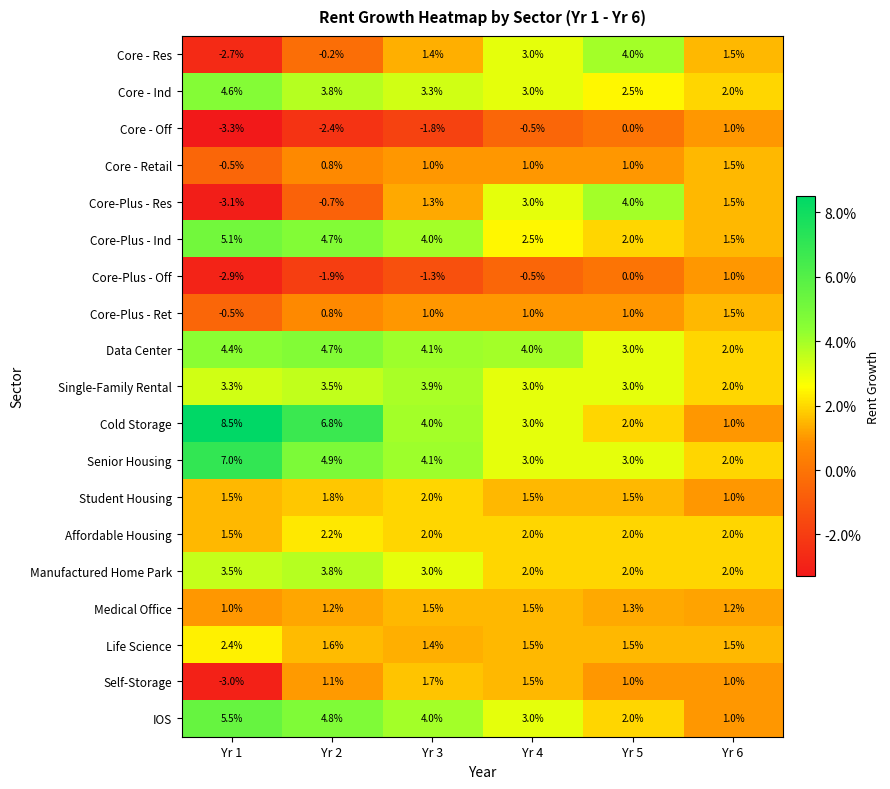

What is the minimum value shown in the chart?

-3.3